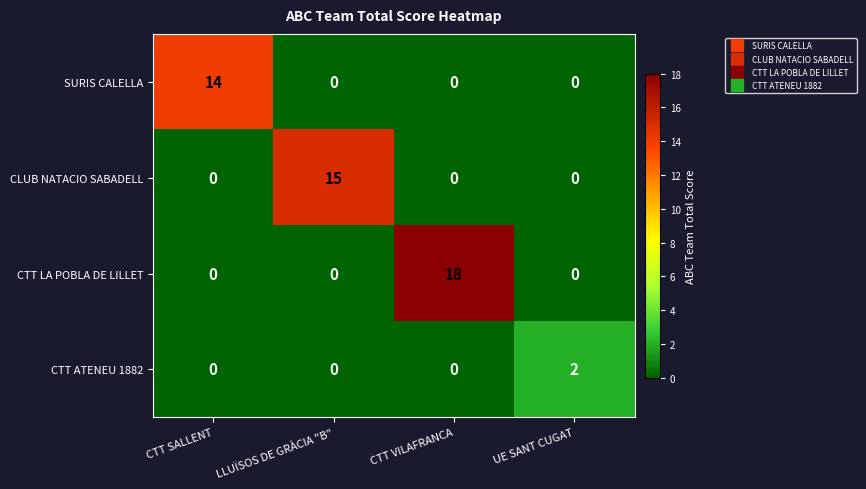

What is the average value of the CLUB NATACIO SABADELL series?

4